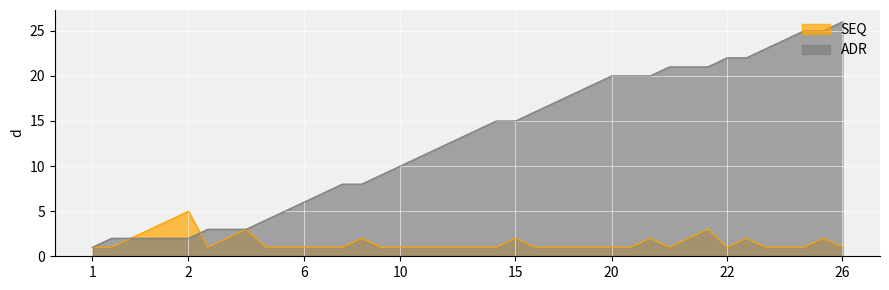

What is the difference between the maximum and second lowest values in the ADR series?

24